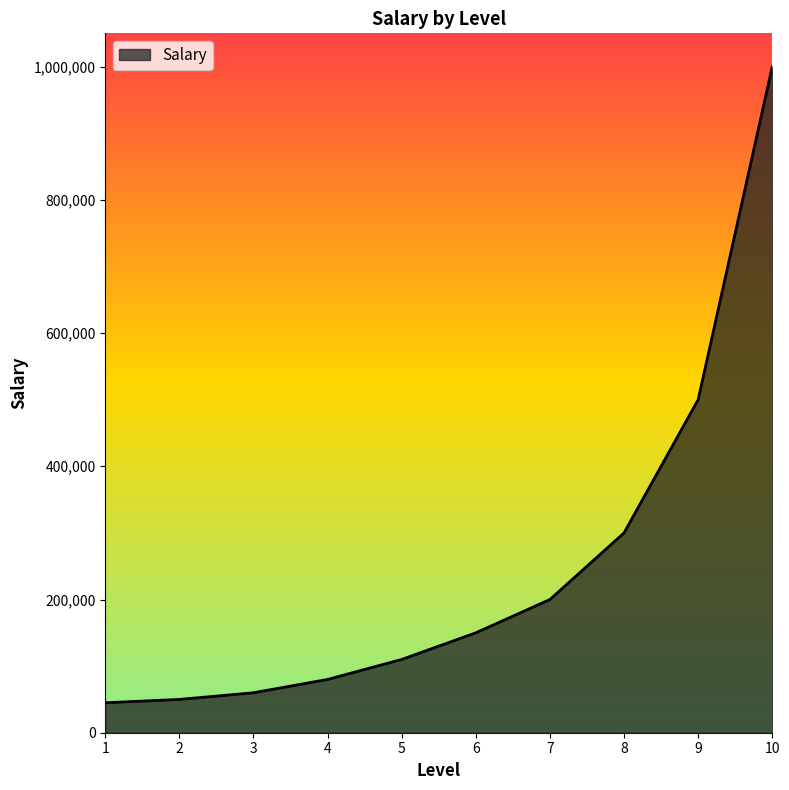

How many lines are shown in the chart?

1